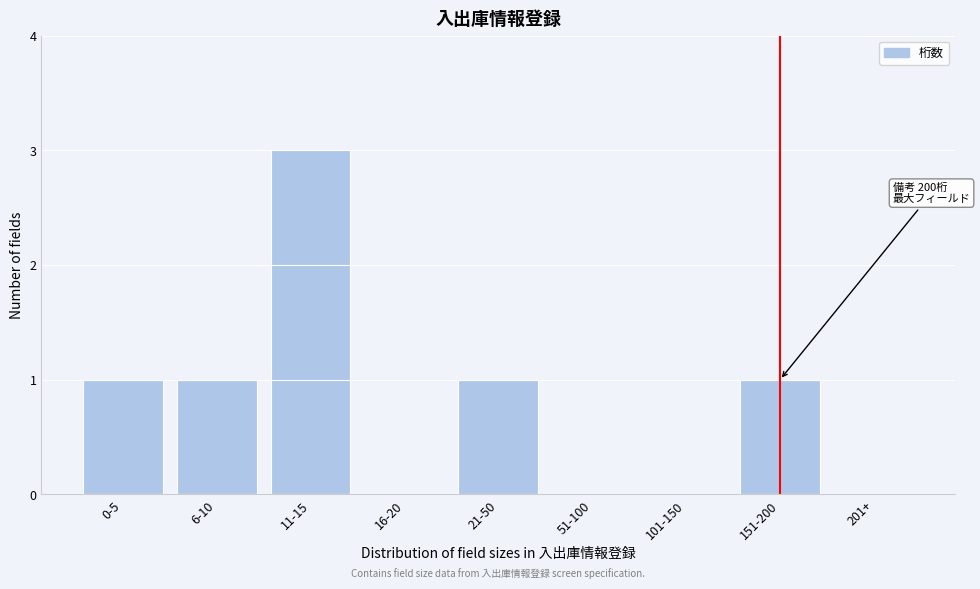

Reading left to right, extract all data points from this chart.

0-5=1	6-10=1	11-15=3	16-20=0	21-50=1	51-100=0	101-150=0	151-200=1	201+=0